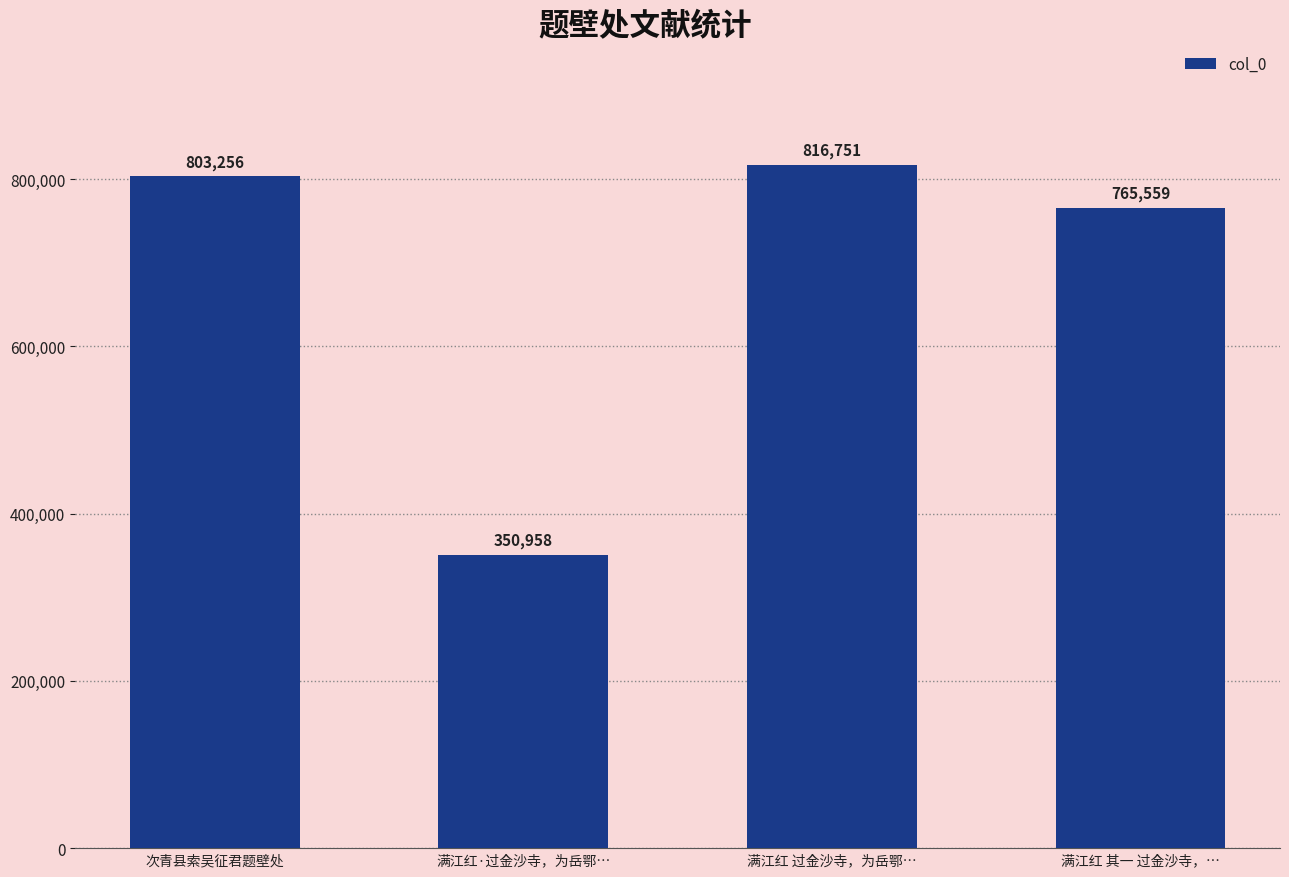

Reading left to right, list all the values displayed in this chart.

803256	350958	816751	765559